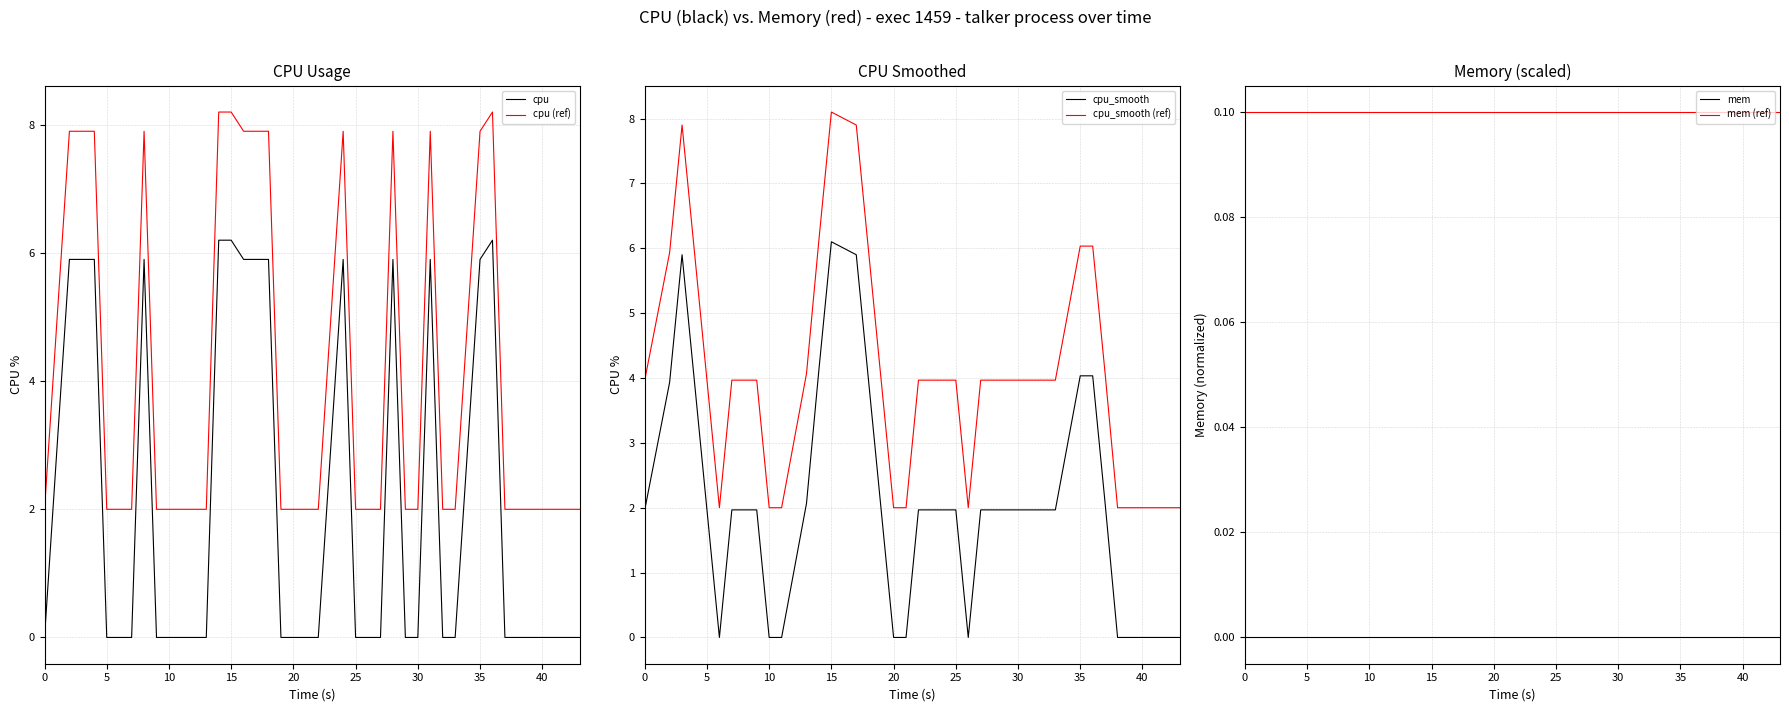

What is the lowest value of the cpu (ref) series?

2.0